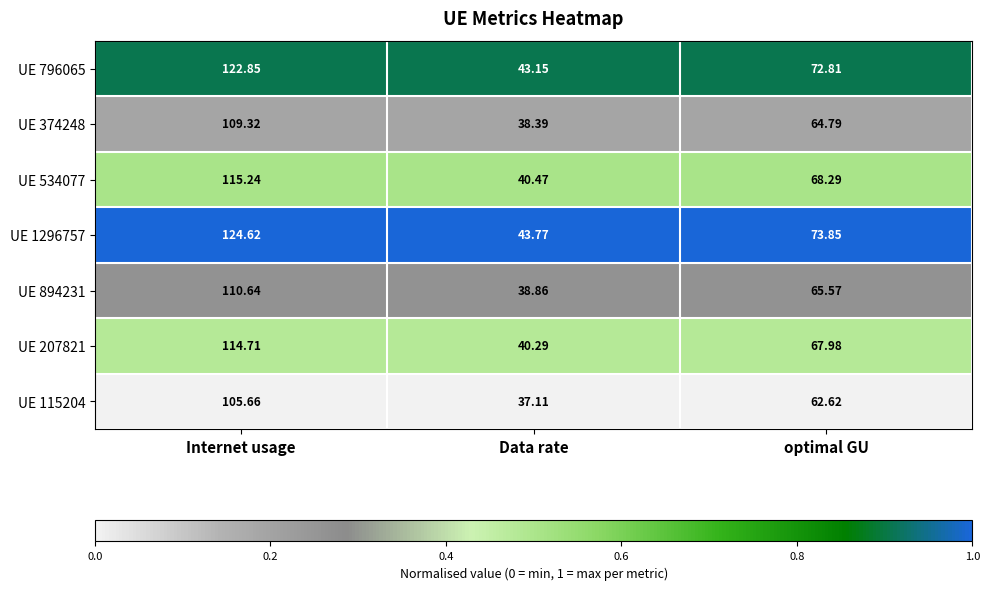

What is the maximum value shown in the chart?

124.6